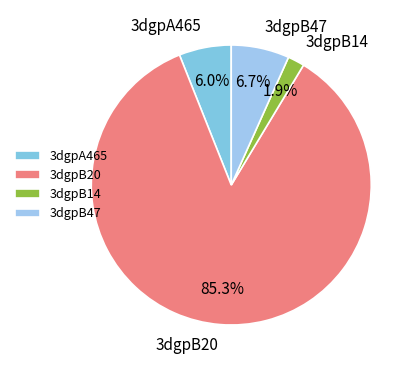

How many segments does this pie chart have?

4